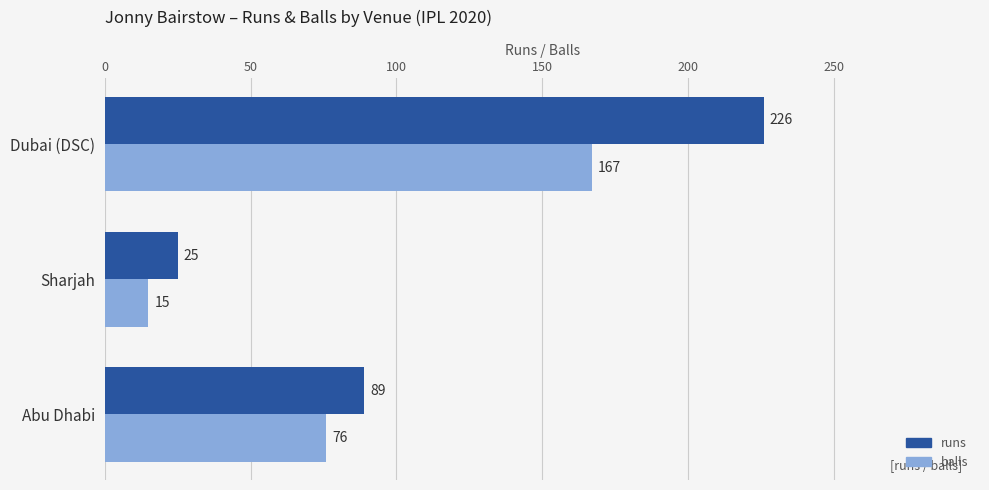

What is the difference between the highest and lowest values at Sharjah?

10